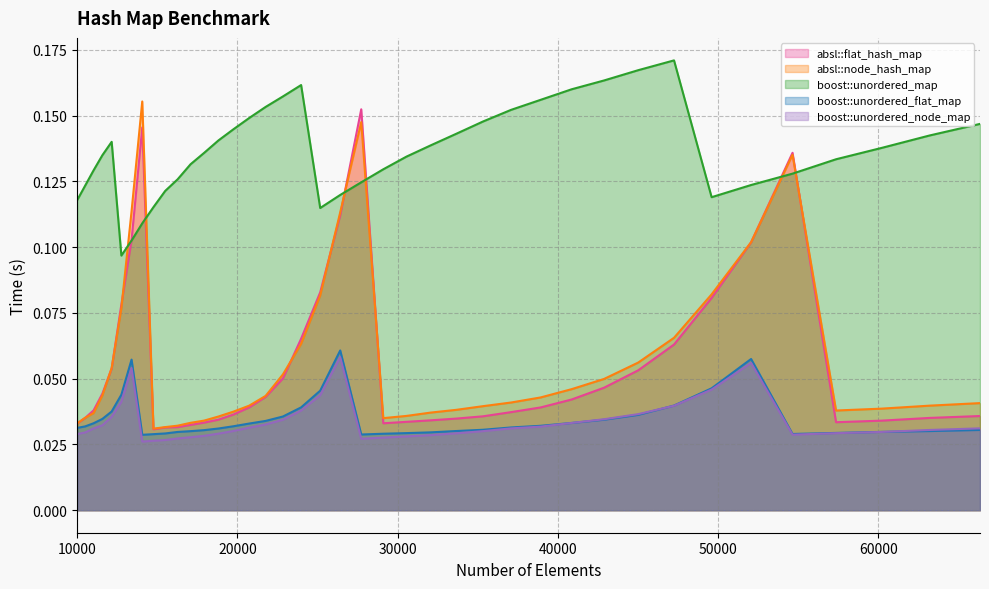

True or false: boost::unordered_node_map has a value of 0.0 at 25171.

True